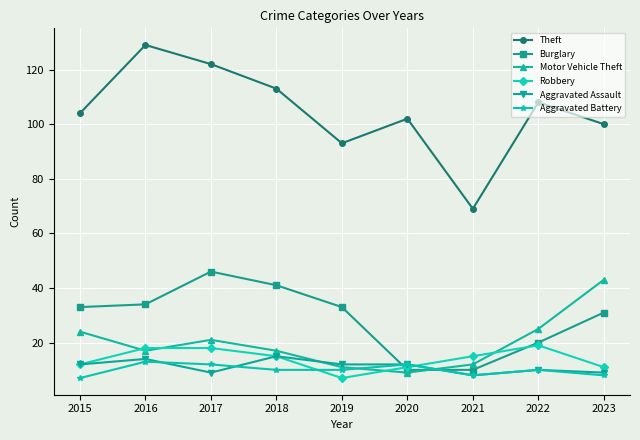

What is the maximum value shown in the chart?

129